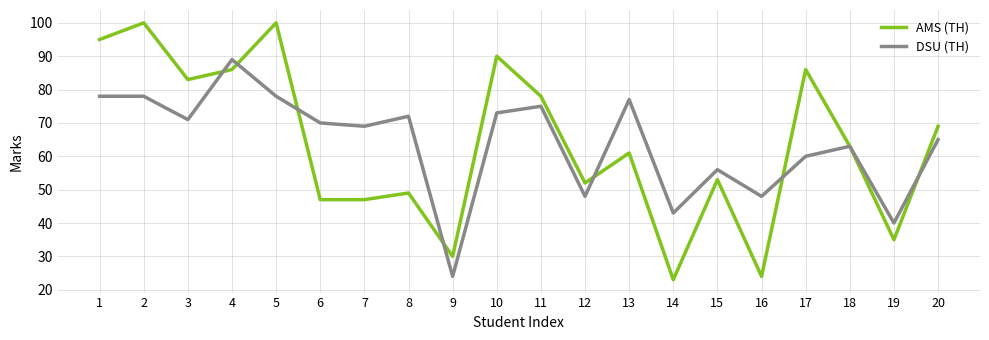

What is the total value across all series at 10?

163